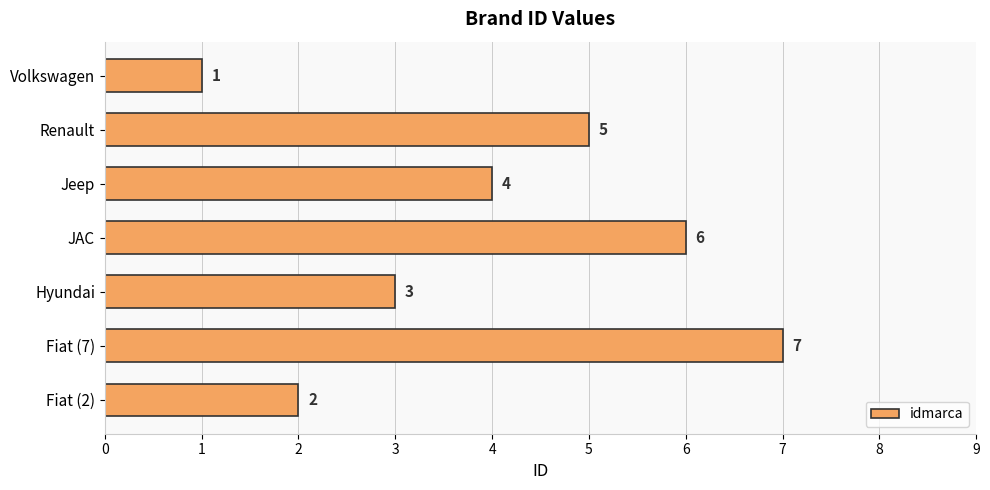

How many data points are less than 4?

3